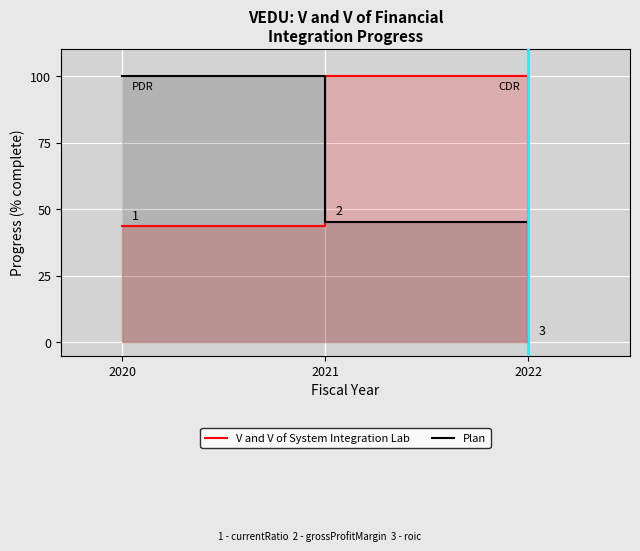

Which has a higher value, 2021 or 2022?

2021